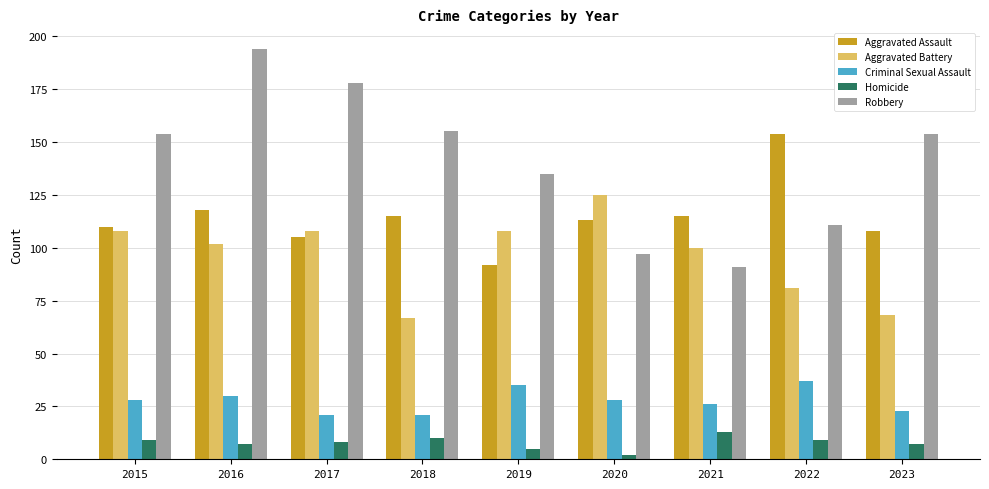

Read the Aggravated Assault value at 2019, to the nearest 5.

90